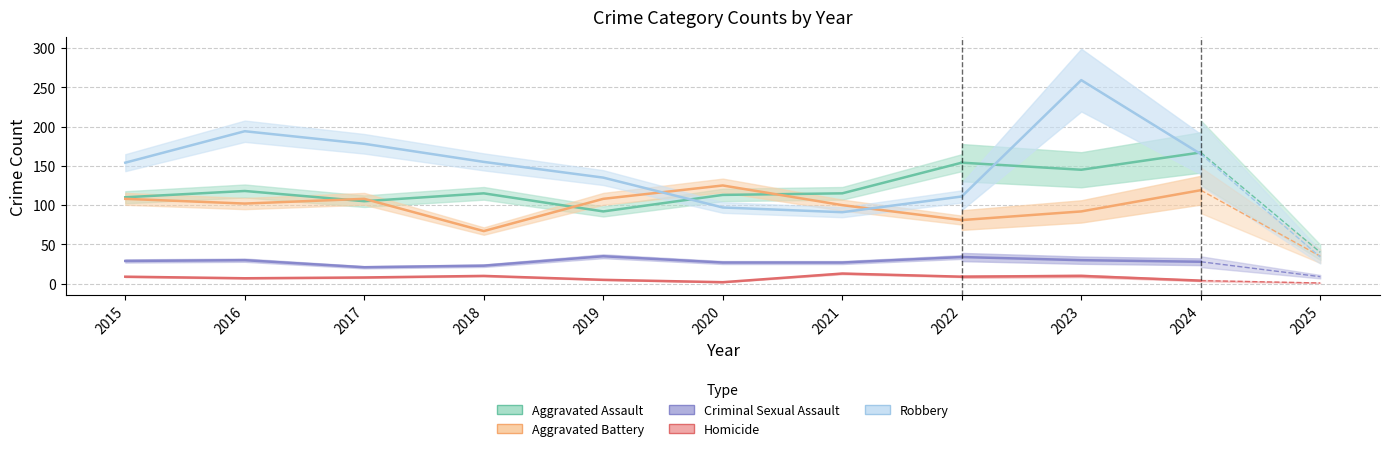

The Aggravated Battery series shows 119 at 2024. True or false?

True